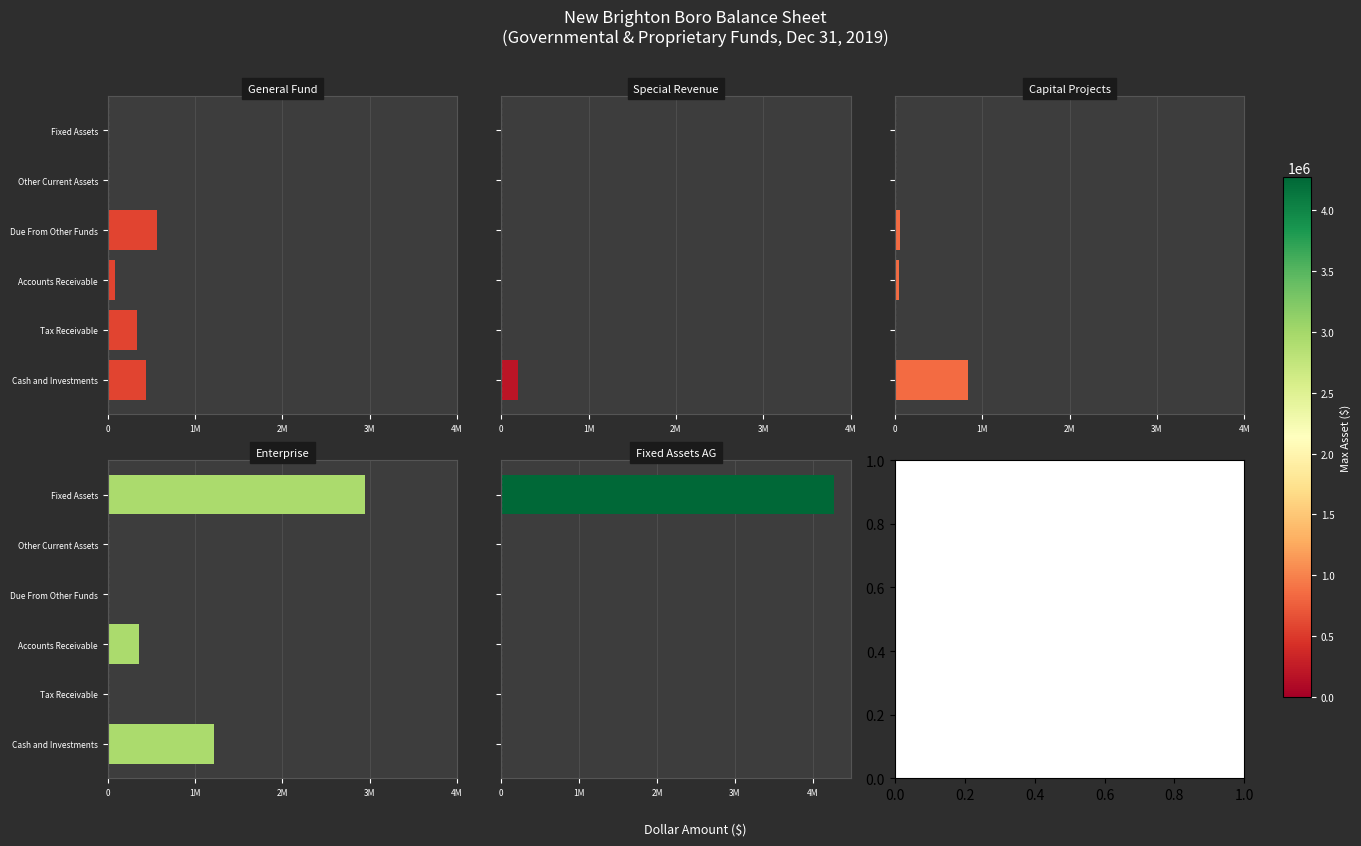

Reading left to right, list all the values displayed in this chart.

General Fund: 439909	338948	84742	570051	17038	0
Special Revenue: 190877	0	0	0	0	0
Capital Projects: 836392	0	46895	56420	0	0
Enterprise: 1220894	0	356446	602	0	2945774
Fixed Assets AG: 0	0	0	0	0	4272099